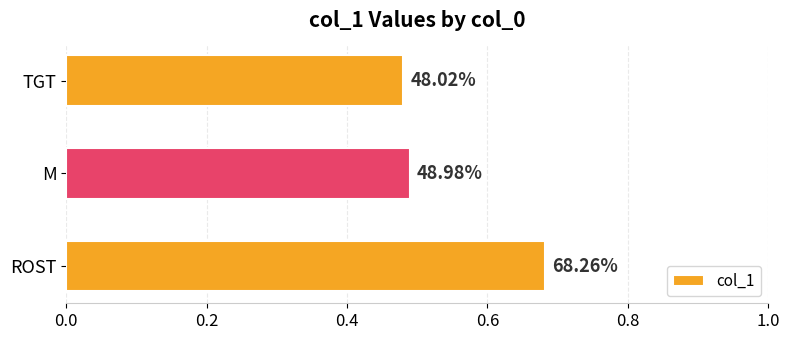

How many bars are there in total?

3